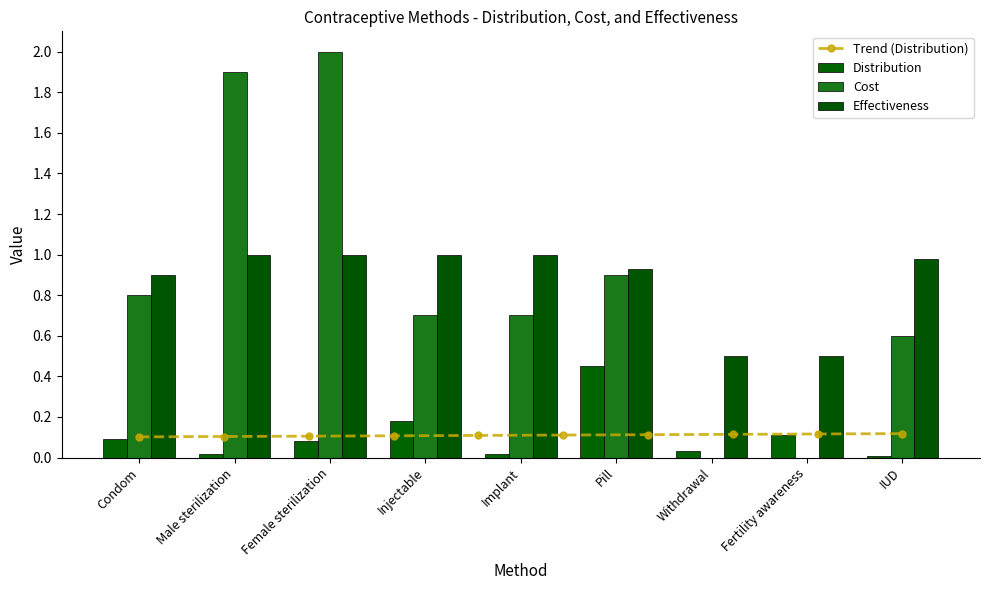

Is it true that Effectiveness equals 1.0 at Implant?

True